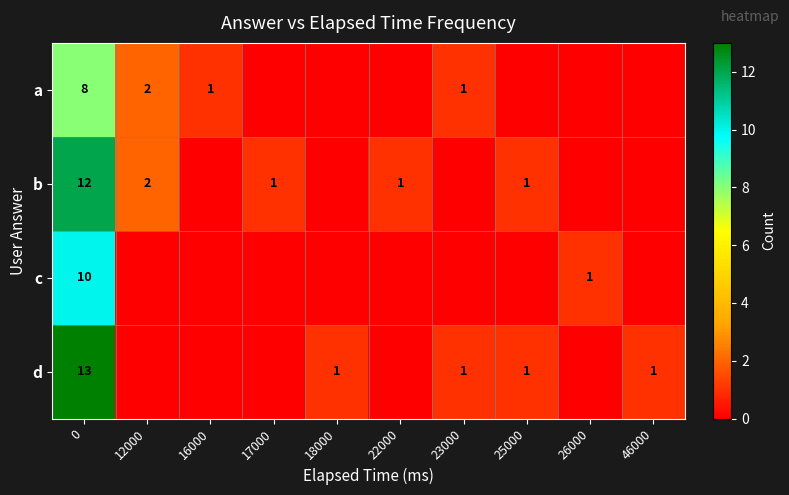

True or false: c has a value of 10 at 0.

True